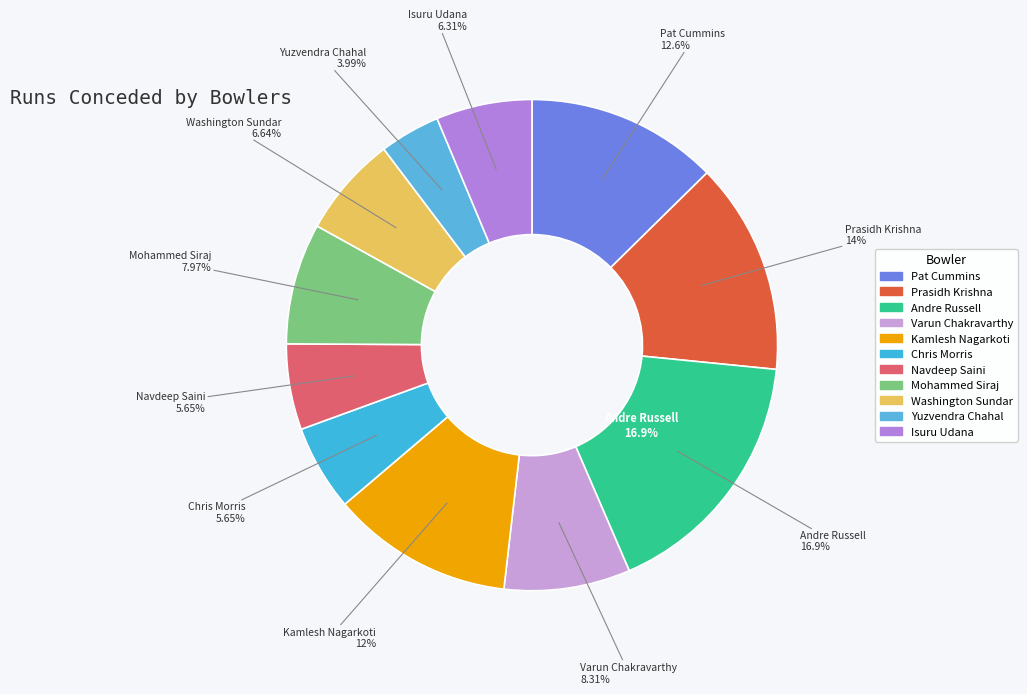

Is Pat Cummins the majority of the pie?

No